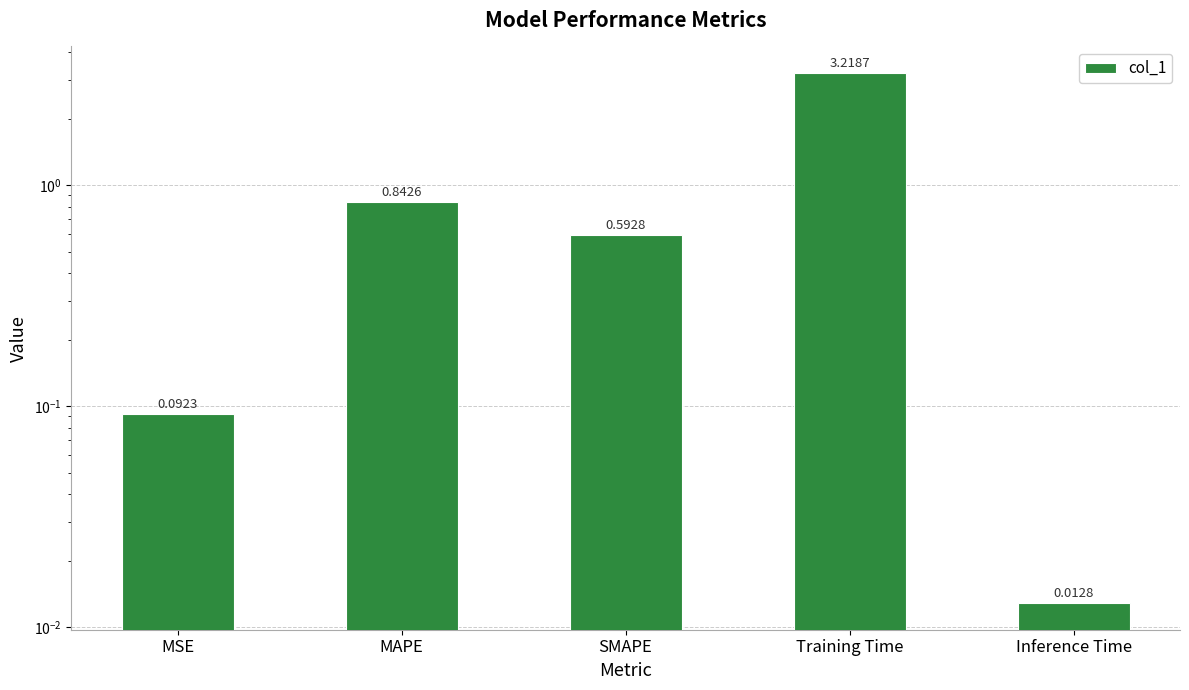

Reading left to right, transcribe all the data shown in this chart.

MSE=0.1	MAPE=0.8	SMAPE=0.6	Training Time=3.2	Inference Time=0.0